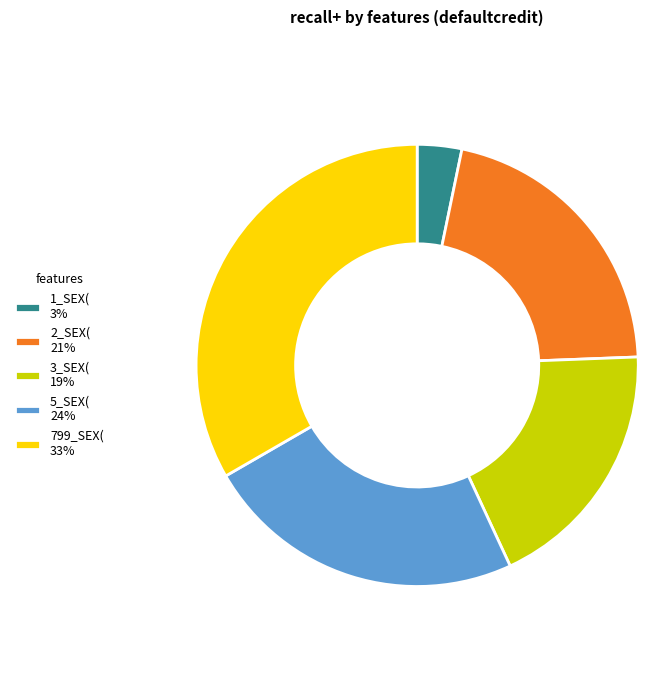

True or false: 2_SEX( accounts for 21% of the total.

True